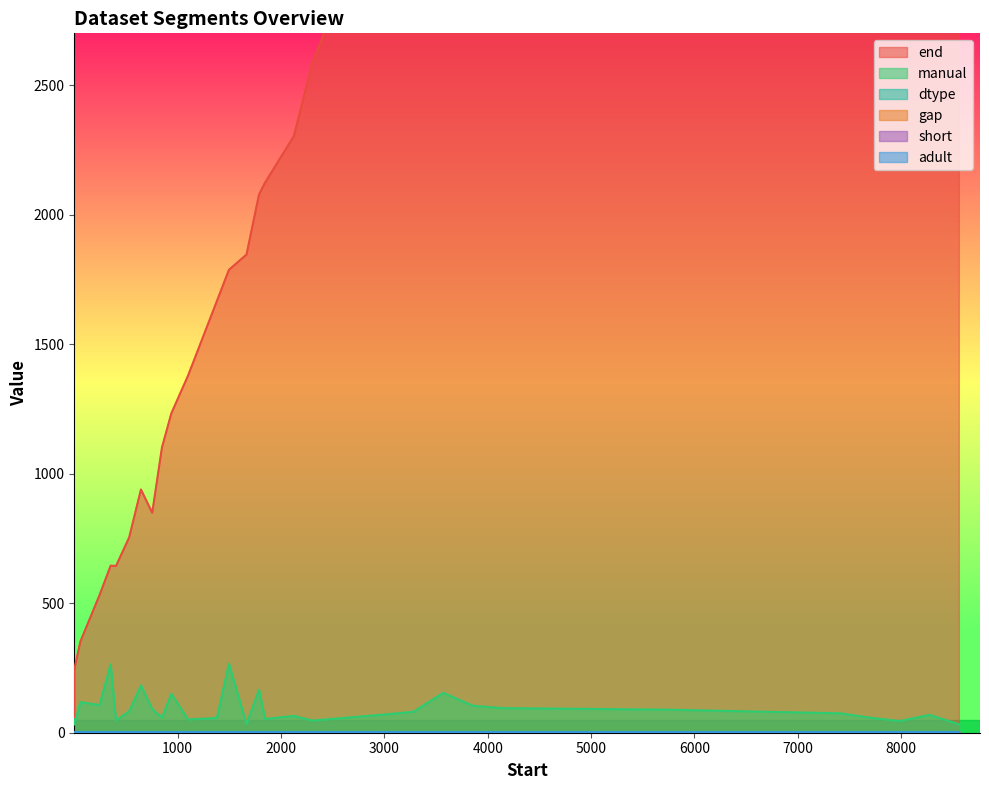

Reading right to left, transcribe all the data shown in this chart.

end: 29=8849	28=8561	27=8273	26=7985	25=7698	24=5842	23=4432	22=4144	21=3857	20=3569	19=3281	18=644	17=2585	16=2303	15=2124	14=1846	13=1666	12=1379	11=1101	10=849	9=754	8=531	7=244	6=2078	5=1787	4=1233	3=939	2=645	1=352	0=59
manual: 29=32	28=69	27=45	26=58	25=75	24=89	23=95	22=104	21=154	20=81	19=70	18=47	17=47	16=65	15=53	14=34	13=57	12=51	11=58	10=91	9=83	8=107	7=31	6=166	5=266	4=150	3=183	2=264	1=118	0=52
gap: 29=0	28=0	27=0	26=0	25=0	24=0	23=0	22=0	21=0	20=0	19=0	18=1	17=0	16=1	15=0	14=0	13=0	12=0	11=0	10=1	9=0	8=0	7=0	6=0	5=0	4=0	3=0	2=0	1=0	0=0
short: 29=0	28=0	27=0	26=0	25=0	24=1	23=0	22=0	21=0	20=0	19=0	18=0	17=0	16=0	15=0	14=0	13=0	12=0	11=0	10=0	9=0	8=0	7=0	6=0	5=0	4=0	3=0	2=0	1=0	0=1
adult: 29=1	28=1	27=1	26=1	25=1	24=1	23=1	22=1	21=1	20=1	19=1	18=1	17=1	16=1	15=1	14=1	13=1	12=1	11=1	10=1	9=1	8=1	7=1	6=1	5=1	4=1	3=1	2=1	1=1	0=1
dtype: 29=2	28=2	27=2	26=2	25=2	24=2	23=2	22=2	21=2	20=2	19=2	18=0	17=0	16=0	15=0	14=0	13=0	12=0	11=0	10=0	9=0	8=0	7=0	6=1	5=1	4=1	3=1	2=1	1=1	0=1